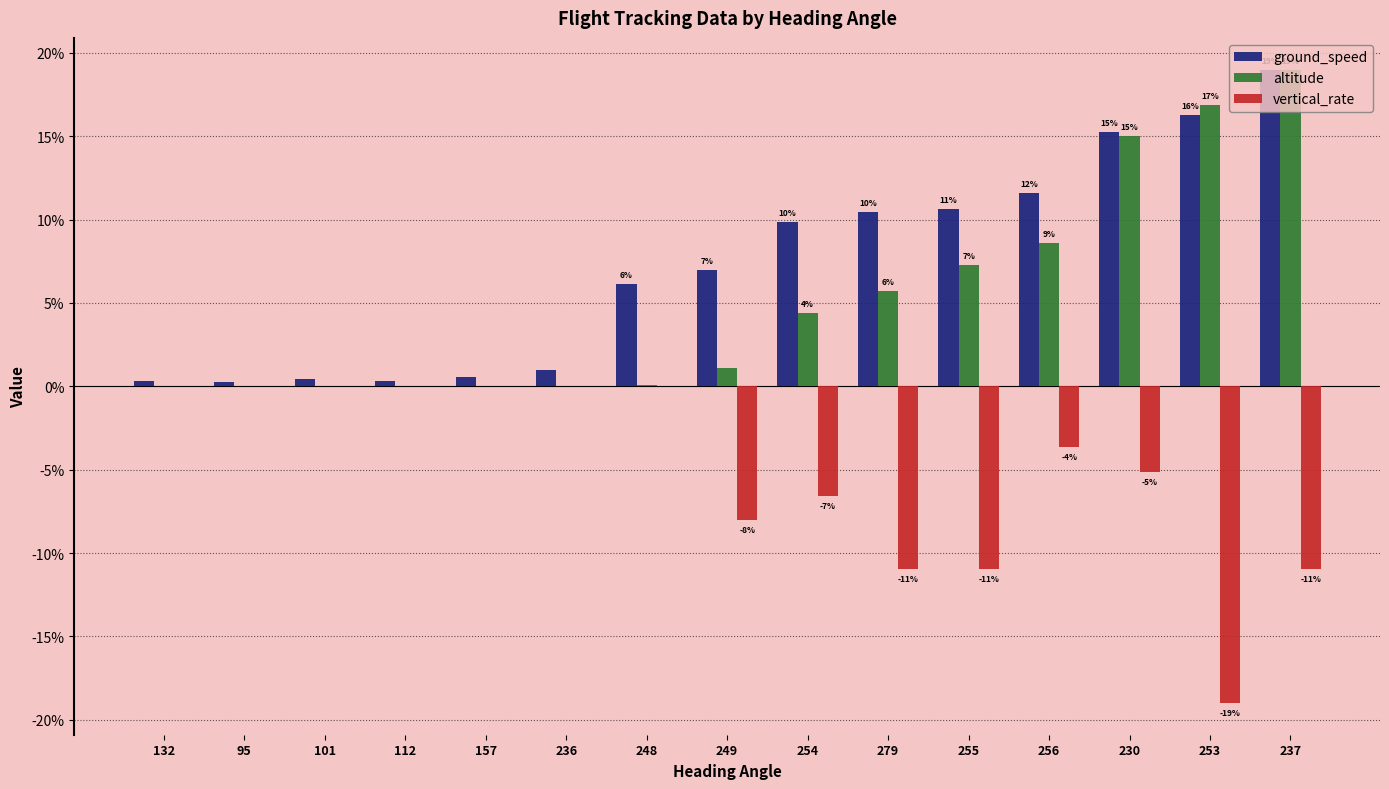

Are the bars grouped side by side (vs. stacked)?

Yes